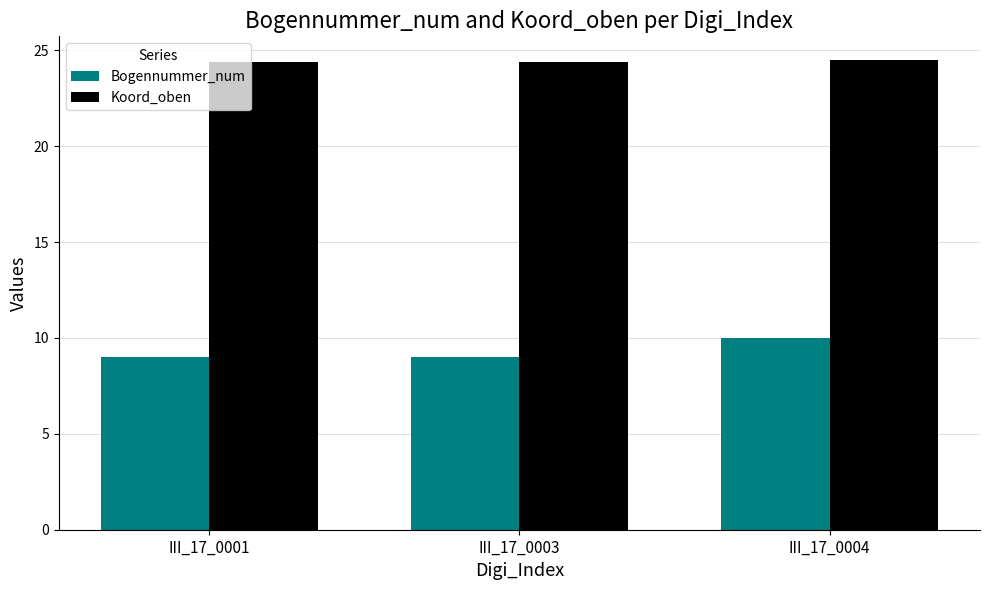

What is the highest value of the Koord_oben series?

24.5